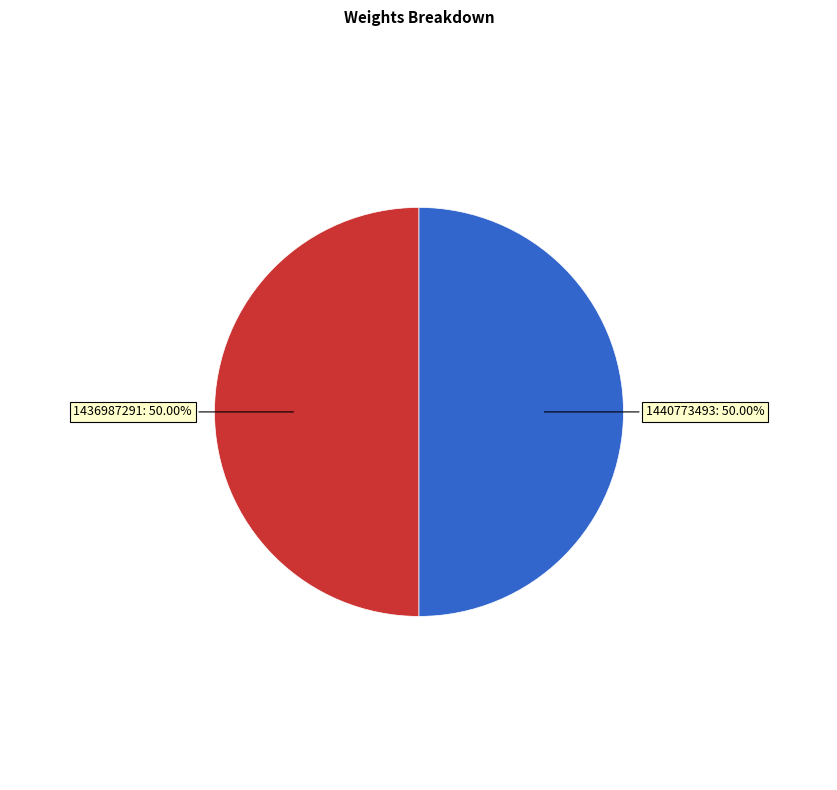

Approximately how many times larger is the value at 1436987291 compared to 1440773493?

1.0